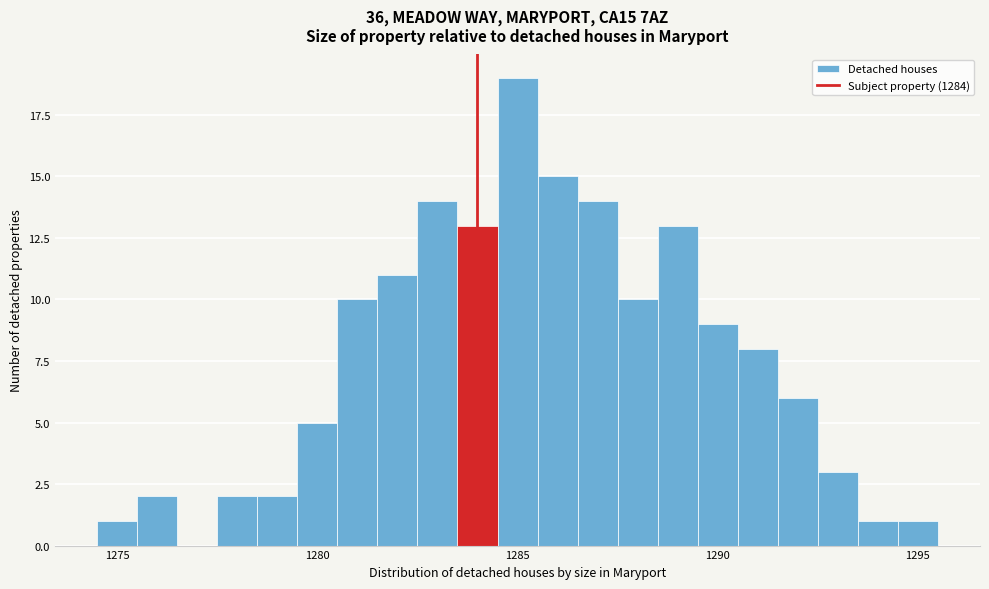

Around what value on the x-axis is the tallest bar? Give the approximate position of its centre, as read against the axis.

1285.0